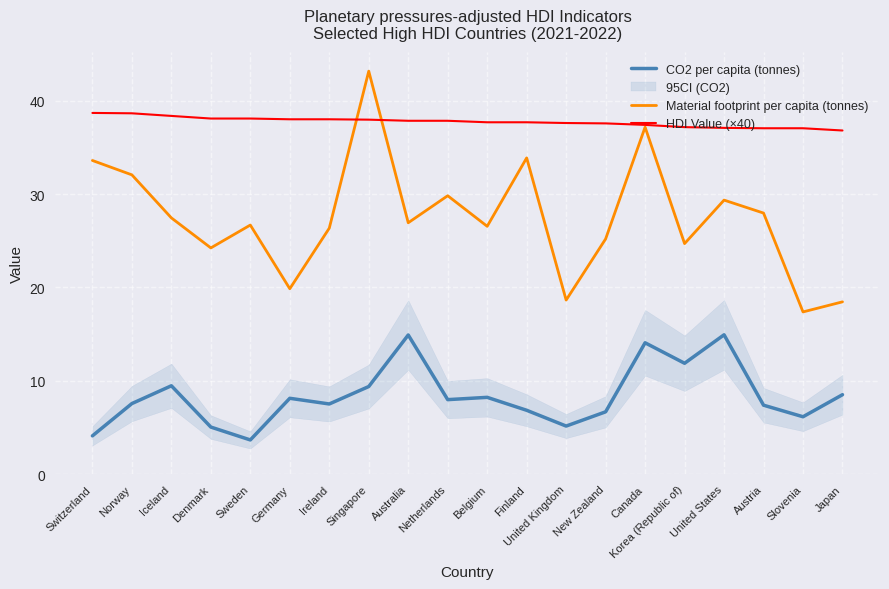

At which label is HDI Value (×40) closest to 37?

Austria